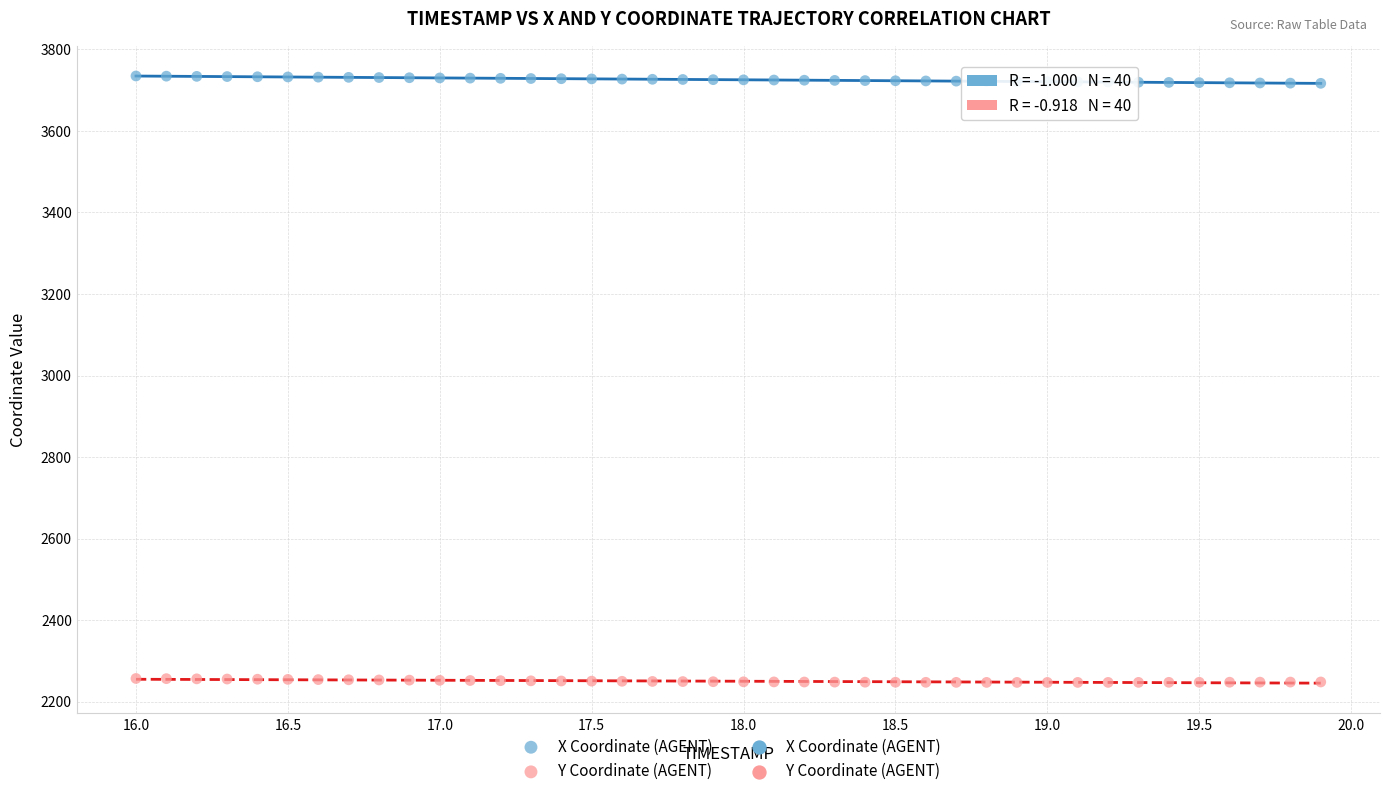

Which series reaches the minimum Y coordinate?

Y Coordinate (AGENT)